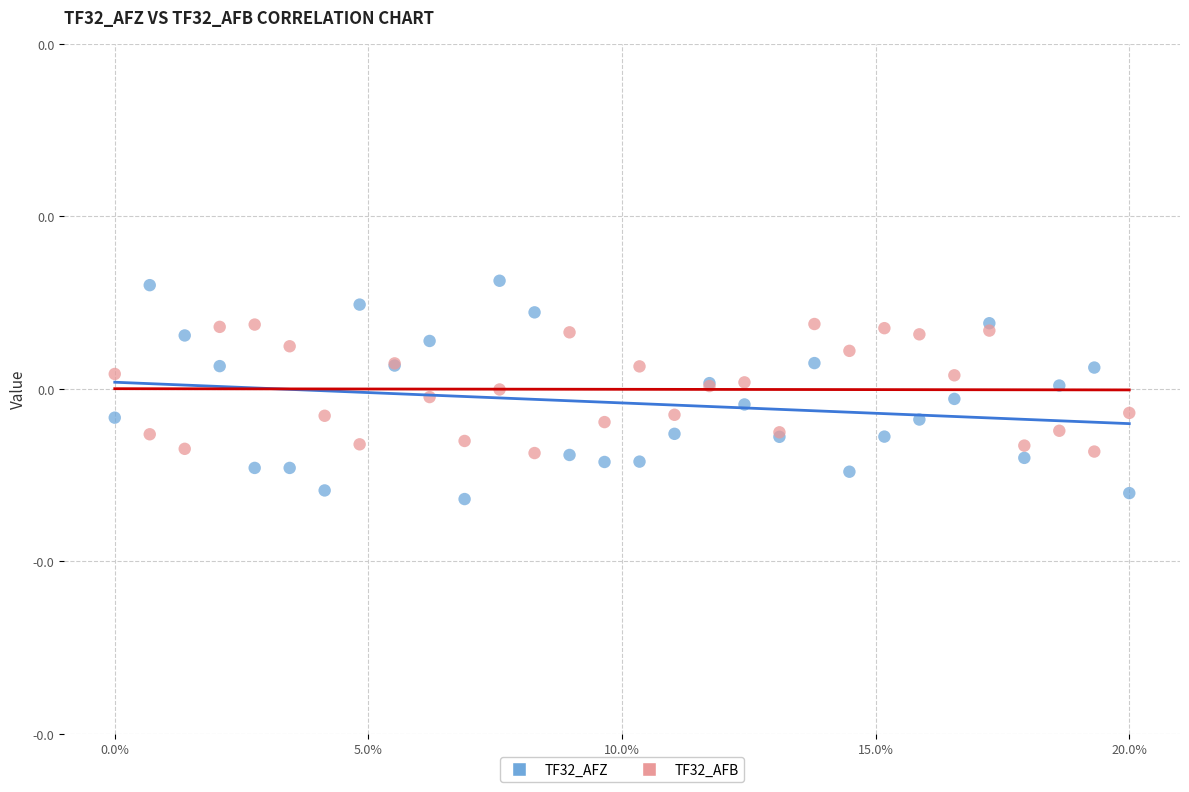

Which series reaches the maximum Y coordinate?

TF32_AFZ